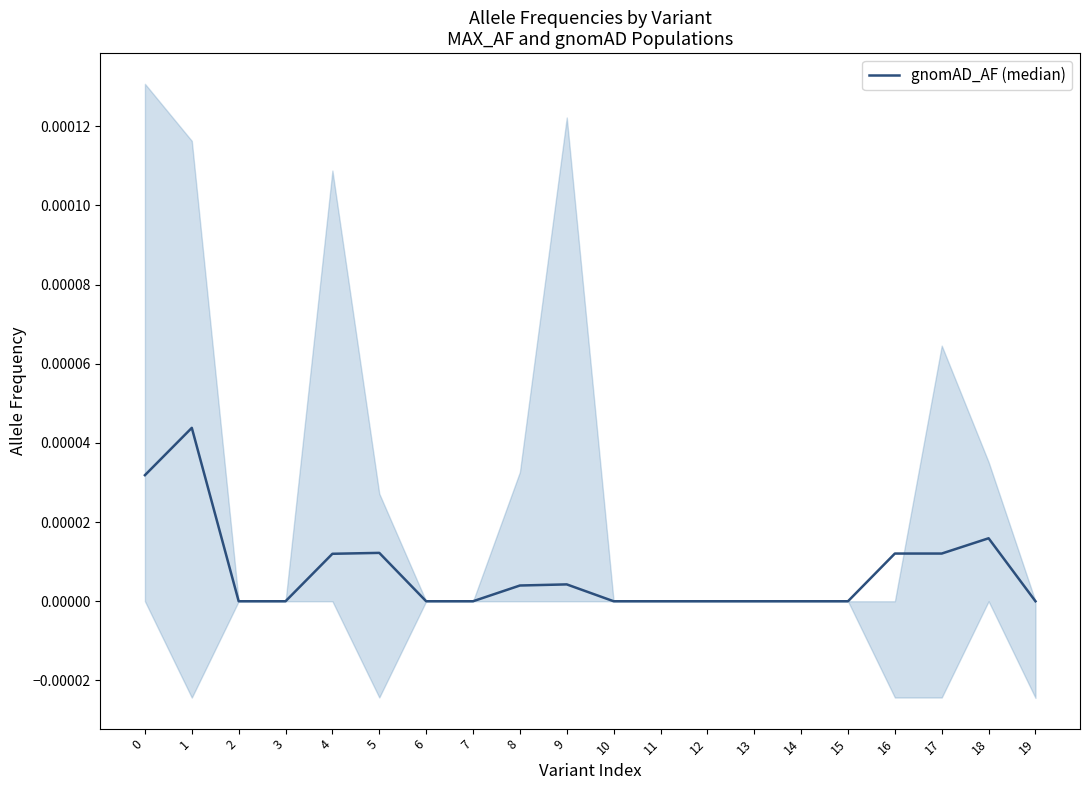

At which category does the chart reach its peak across all series?

1